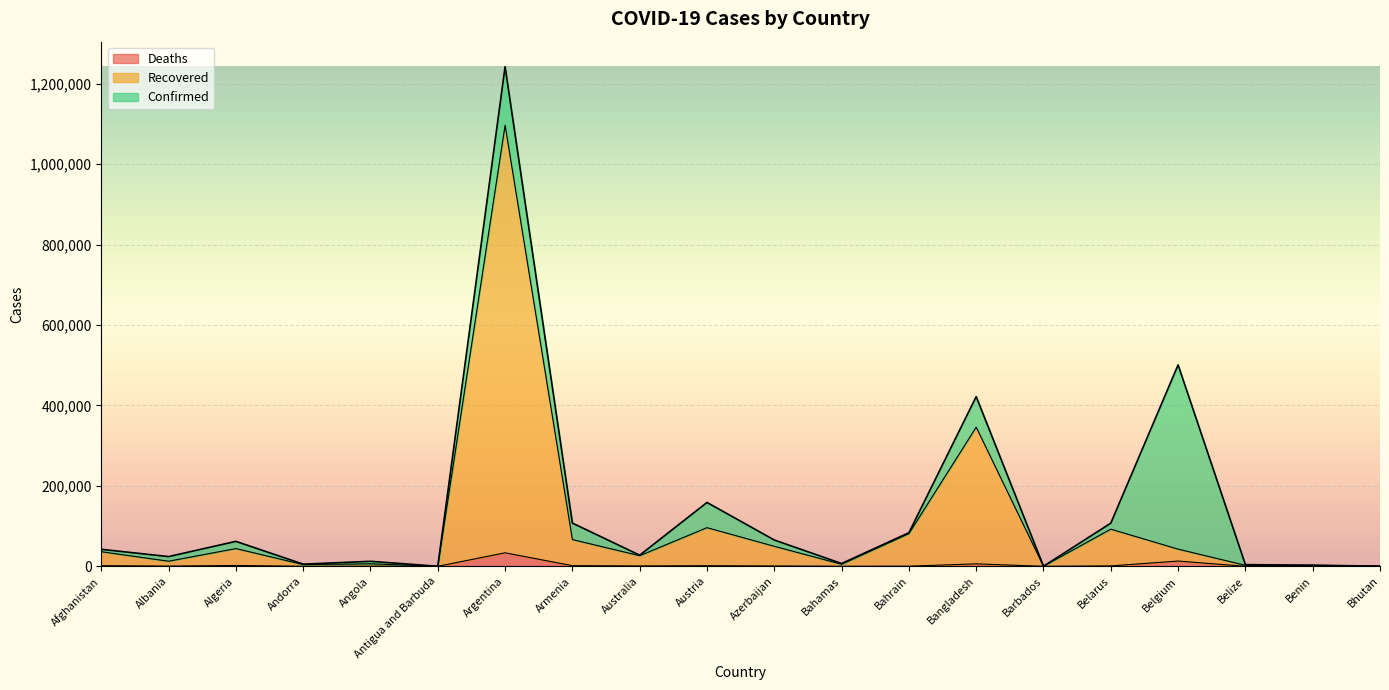

Which series has the largest range (max minus min)?

Confirmed